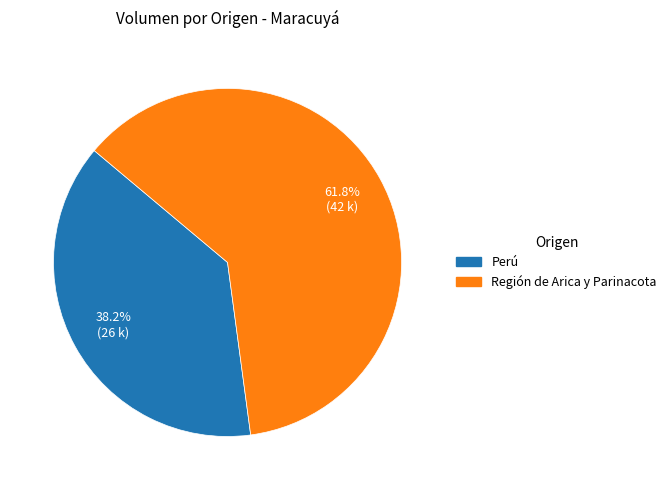

Is there any slice that represents more than half of the pie?

Yes